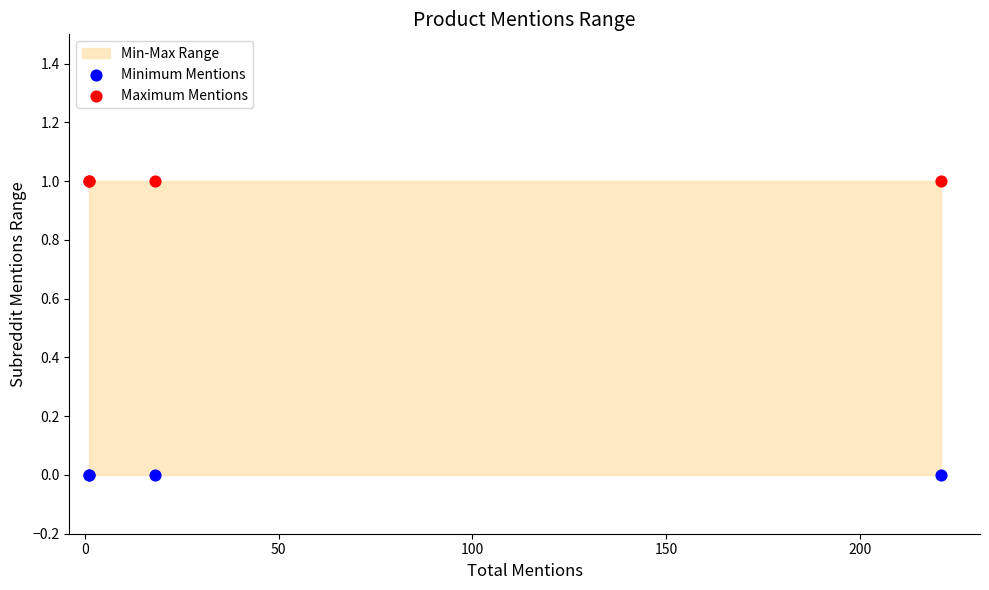

Which series contains the lowest Y value?

Minimum Mentions